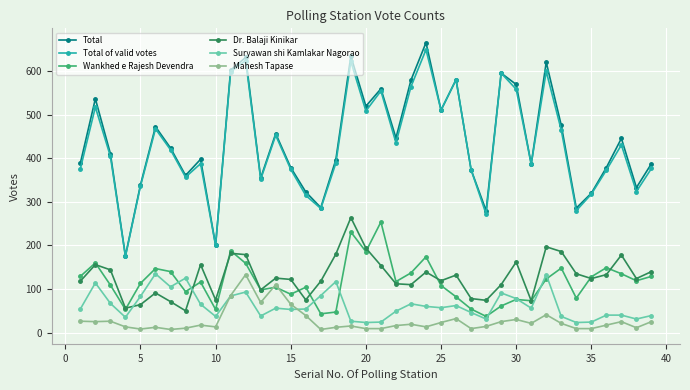

Which series has the widest spread of values?

Total